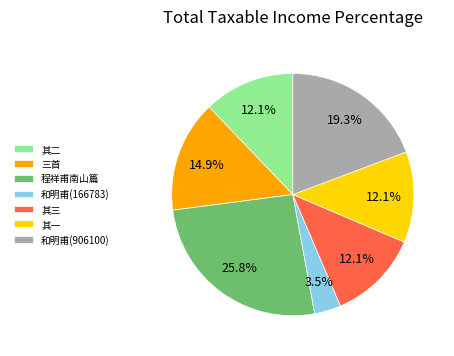

Is there a majority slice in this chart?

No